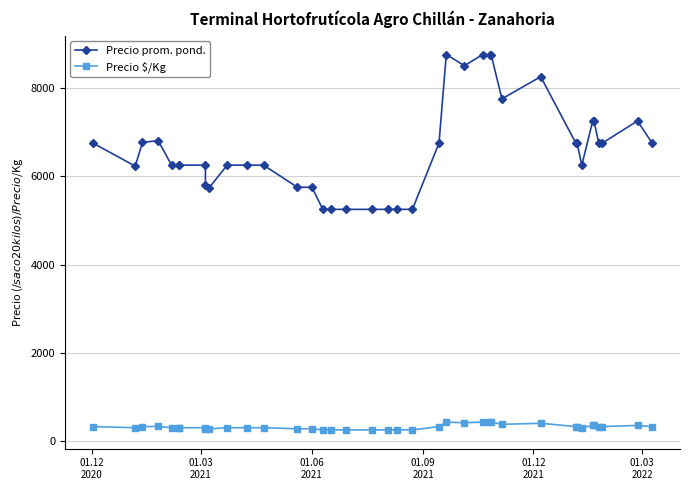

What is the maximum value shown in the chart?

8750